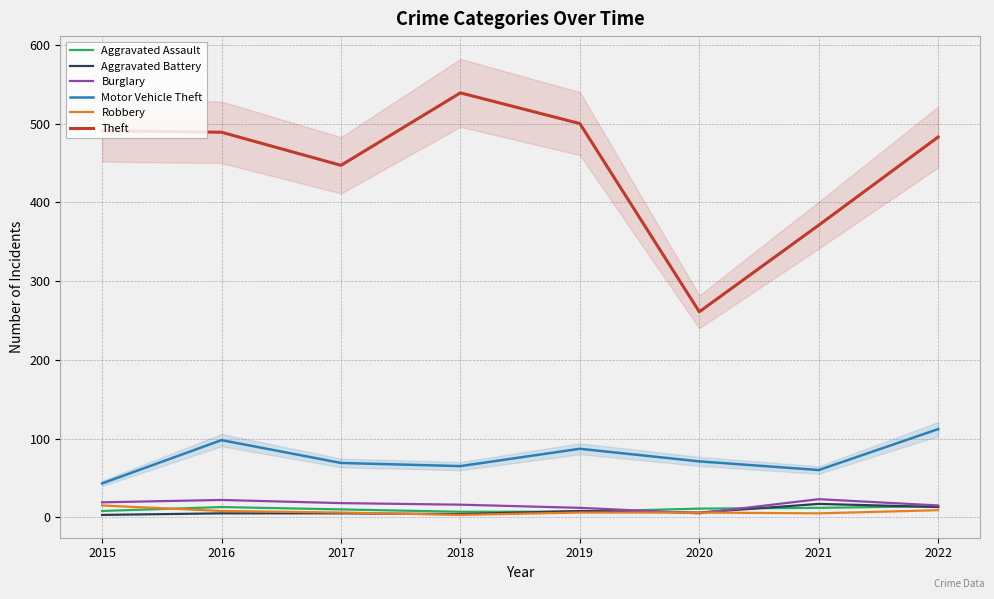

True or false: Burglary and Motor Vehicle Theft intersect in this chart.

False